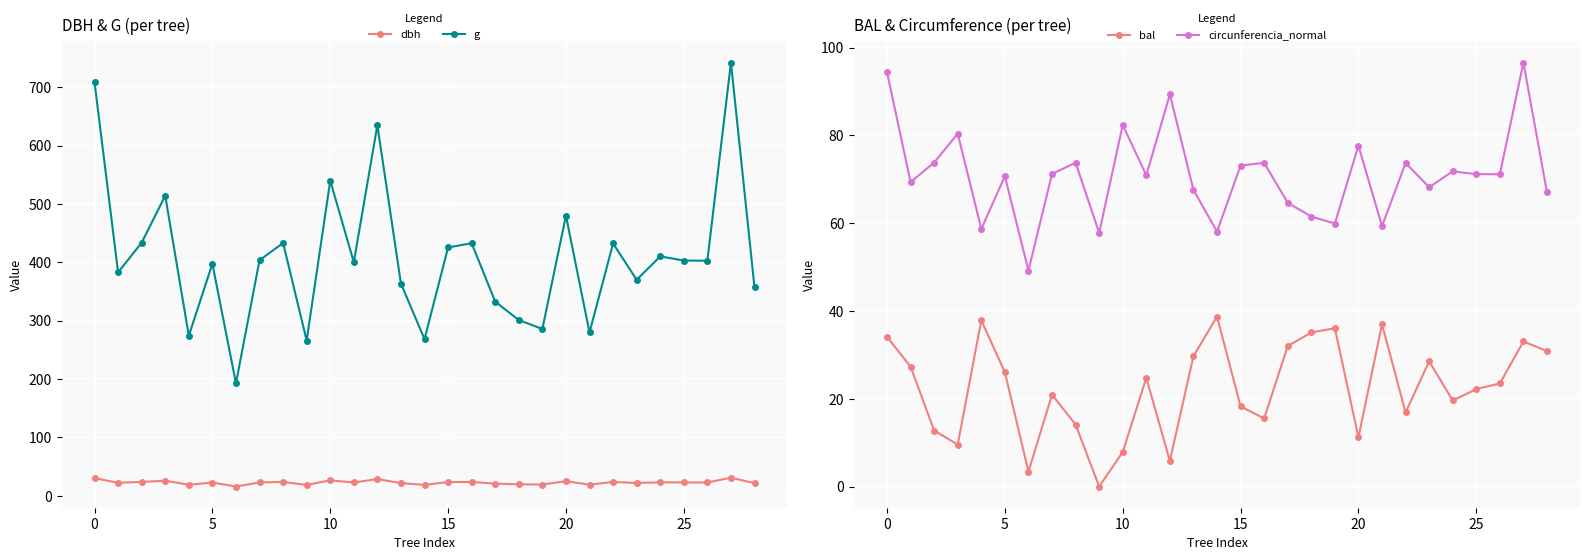

What is the difference between the maximum and minimum values in the dbh series?

15.1